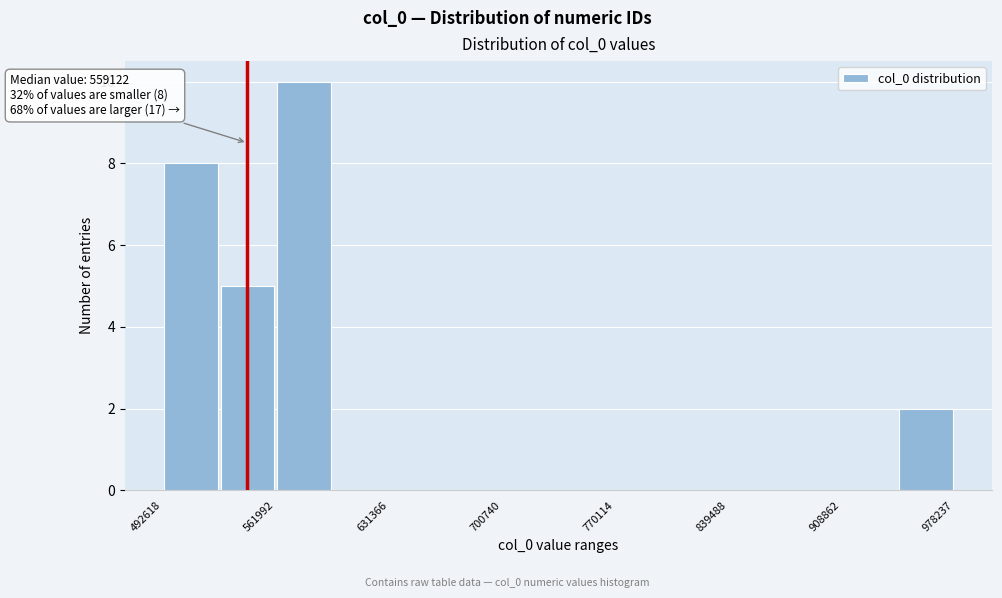

Read against the x-axis, roughly where is the centre of the tallest bar?

580000